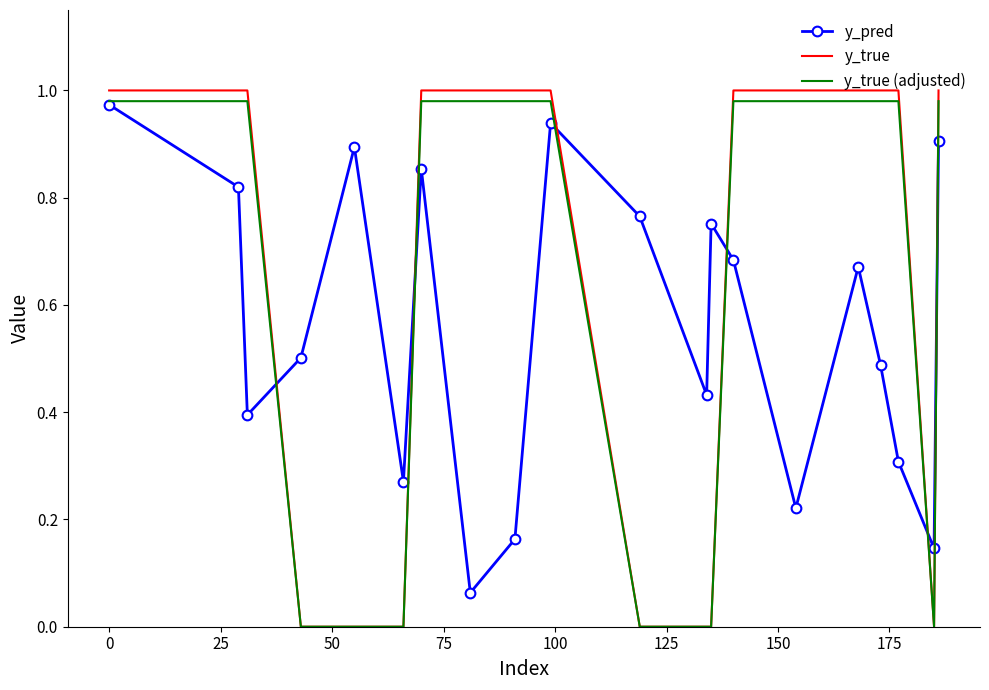

Which series has the widest spread of values?

y_true